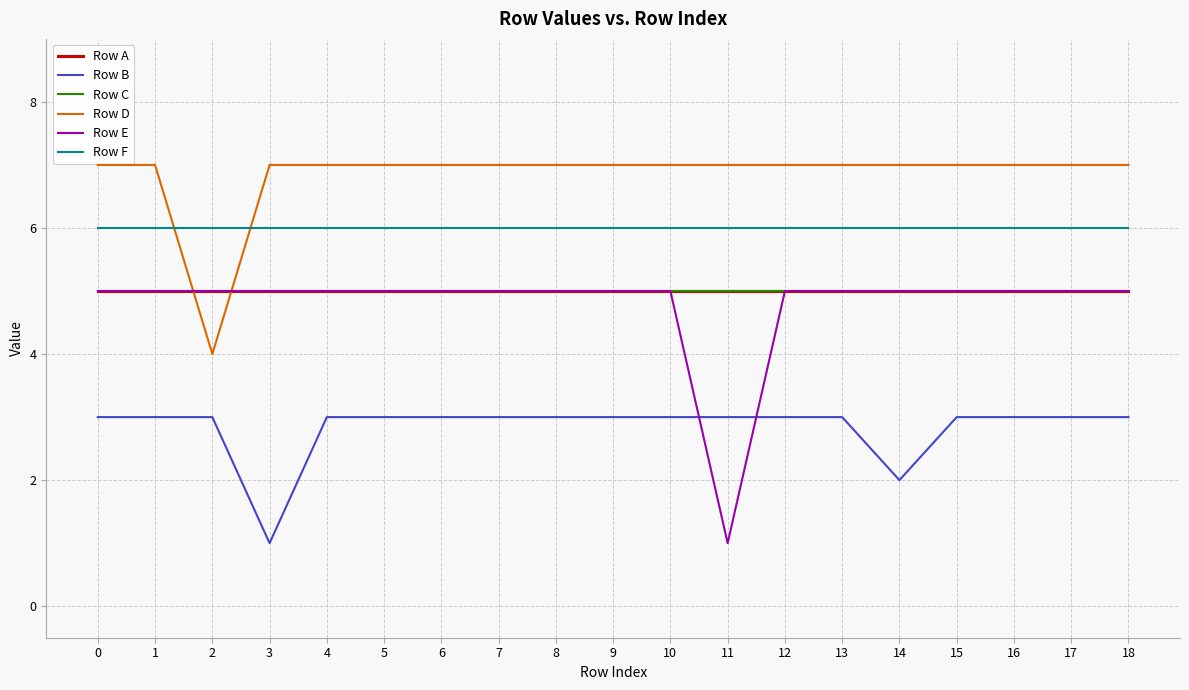

Which series ends up on top after the final intersection of Row C and Row D?

Row D